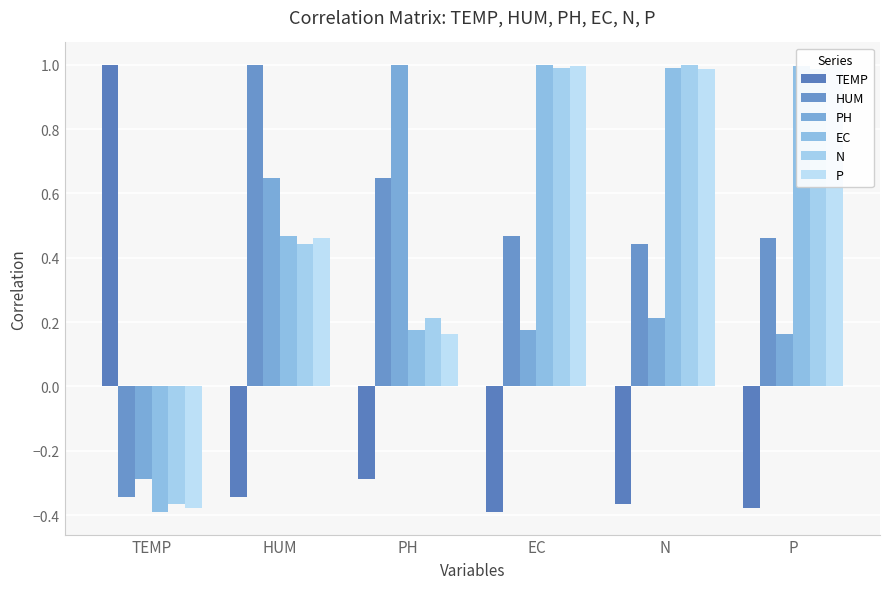

Reading left to right, list all the values displayed in this chart.

TEMP: TEMP=1.0	HUM=-0.3	PH=-0.3	EC=-0.4	N=-0.4	P=-0.4
HUM: TEMP=-0.3	HUM=1.0	PH=0.6	EC=0.5	N=0.4	P=0.5
PH: TEMP=-0.3	HUM=0.6	PH=1.0	EC=0.2	N=0.2	P=0.2
EC: TEMP=-0.4	HUM=0.5	PH=0.2	EC=1.0	N=1.0	P=1.0
N: TEMP=-0.4	HUM=0.4	PH=0.2	EC=1.0	N=1.0	P=1.0
P: TEMP=-0.4	HUM=0.5	PH=0.2	EC=1.0	N=1.0	P=1.0